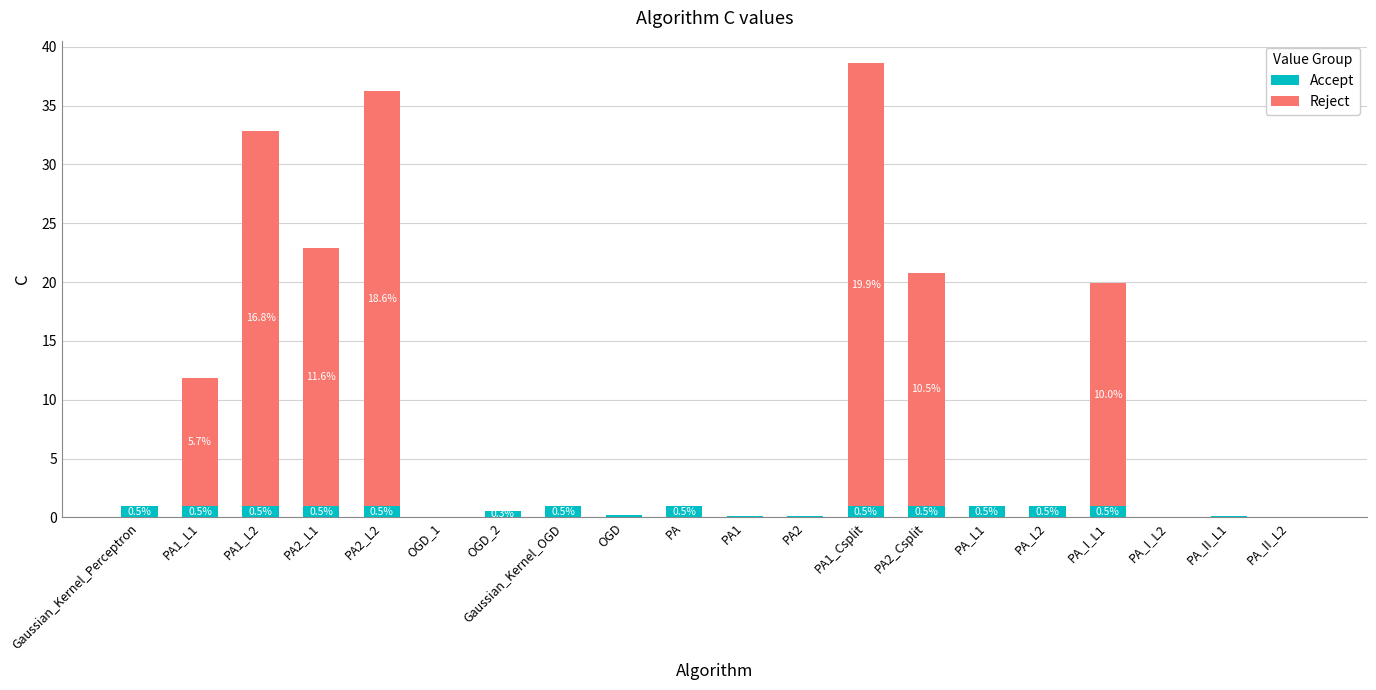

What is the total value across all series at PA2_L1?

22.9